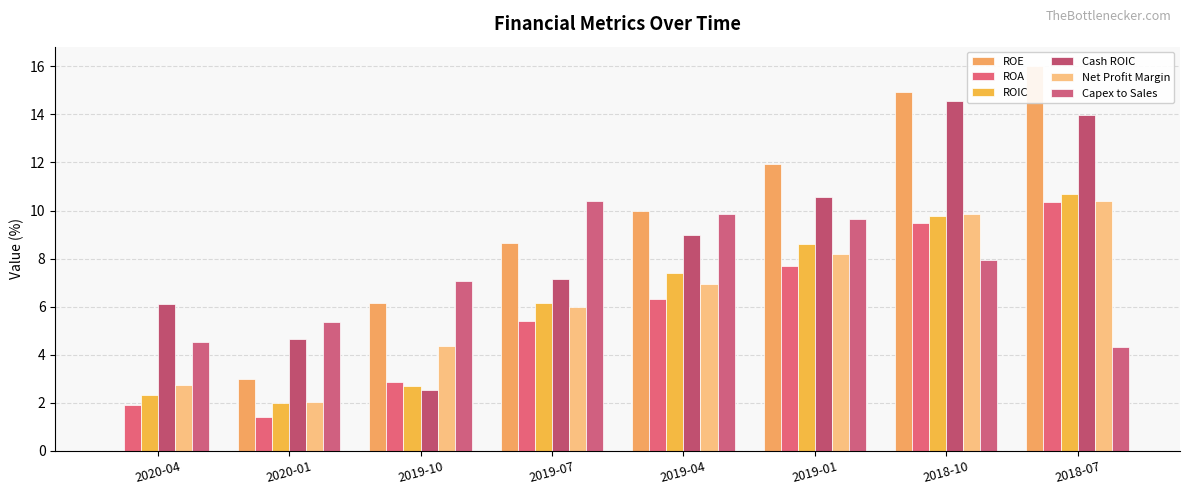

The ROE series shows 4.4 at 2019-07. True or false?

False